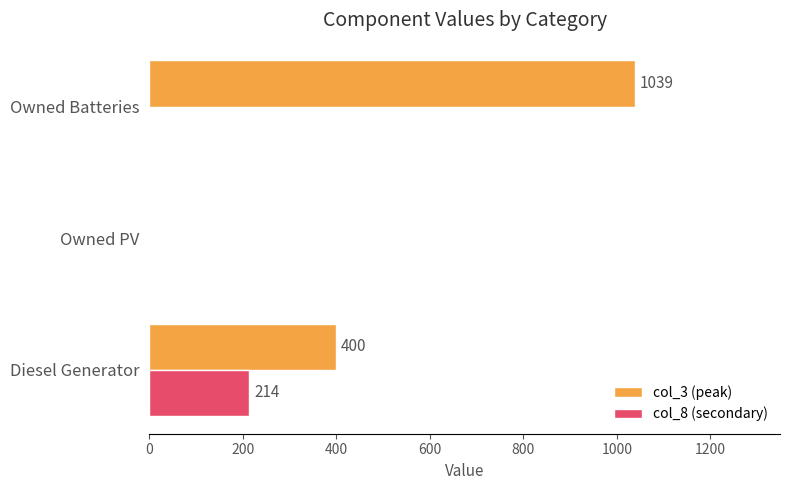

What is the sum of all col_3 (peak) values?

1439